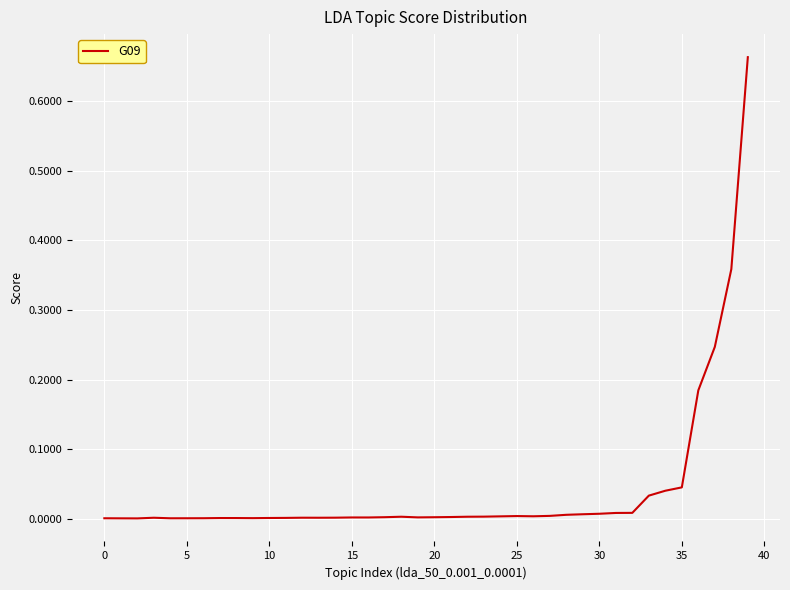

How many lines are shown in the chart?

1